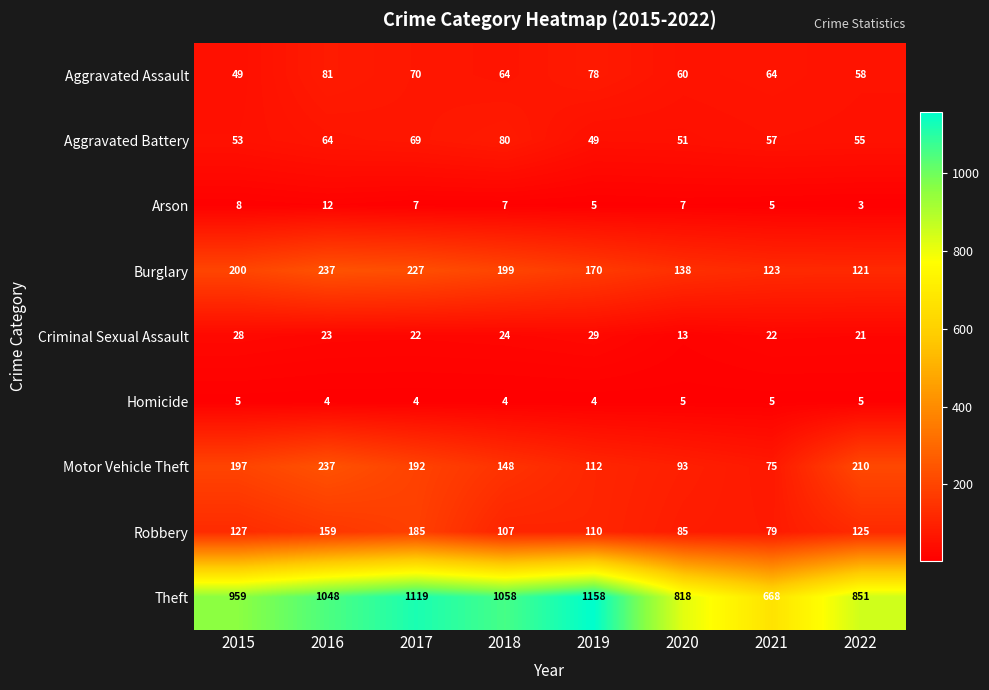

Which category has the lowest value in the Criminal Sexual Assault series?

2020